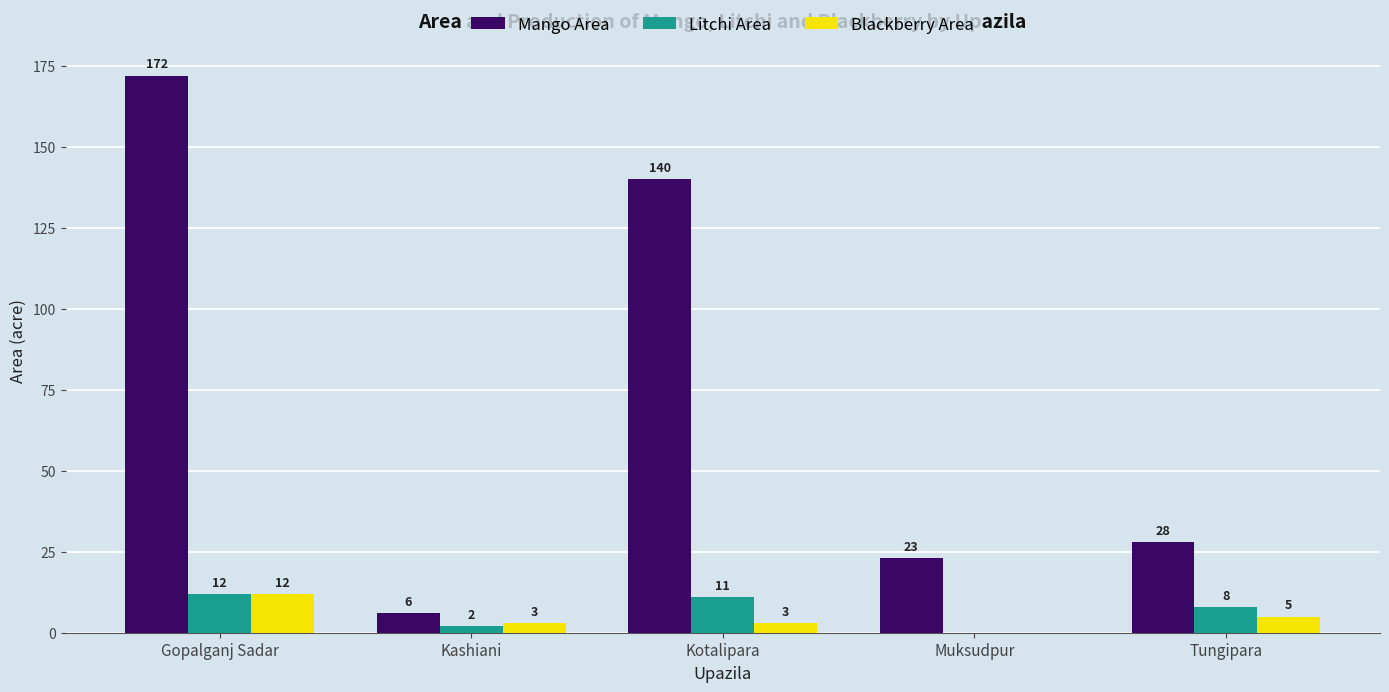

The Mango Area series shows 63 at Gopalganj Sadar. True or false?

False